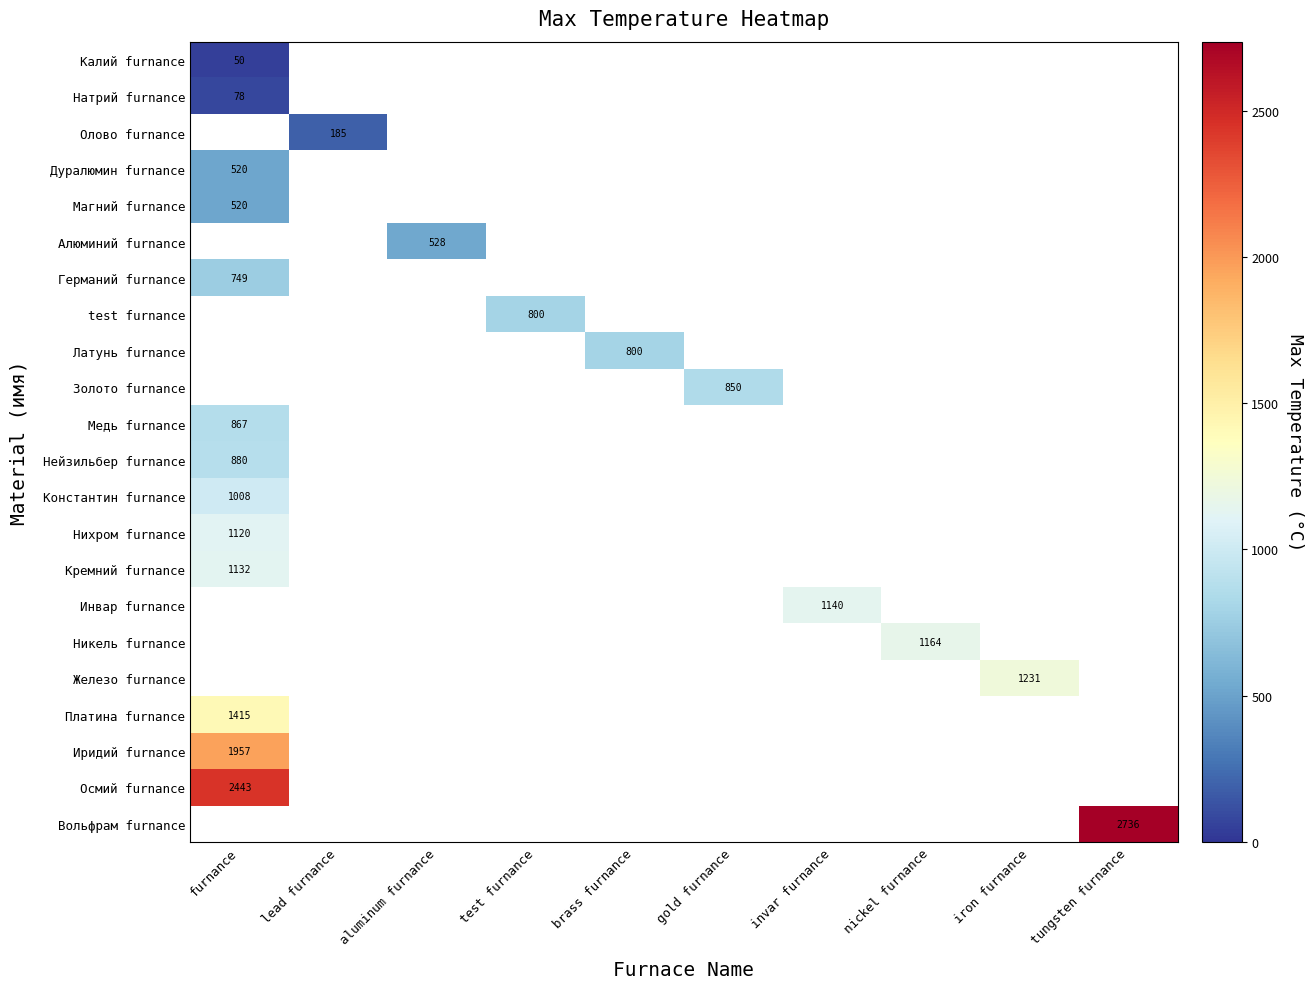

Where is Иридий furnance nearest to the value 1957?

furnance